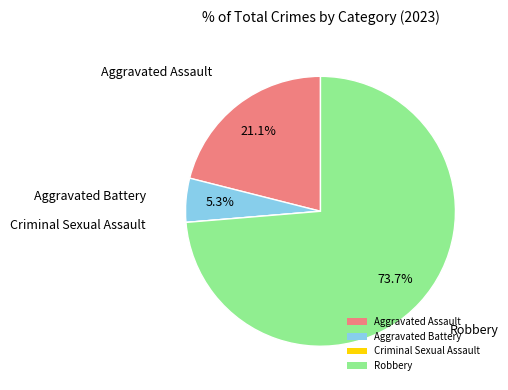

Between Aggravated Assault and Aggravated Battery, which is larger?

Aggravated Assault